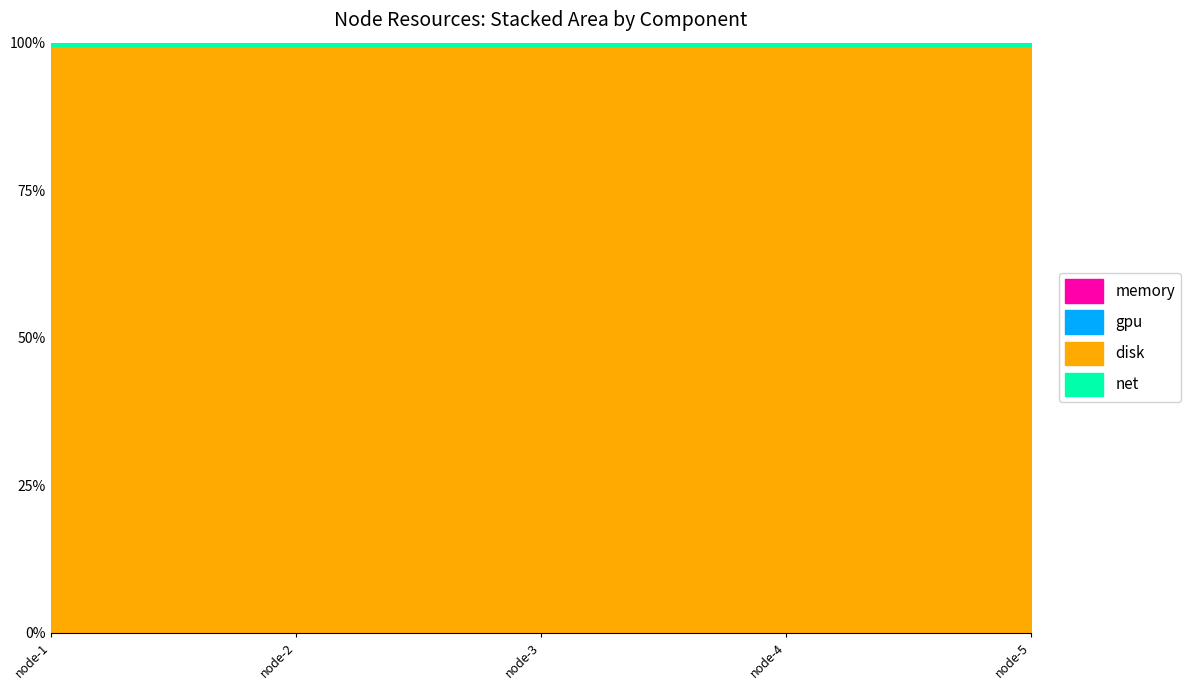

What are all the series names shown in the legend?

memory, gpu, disk, net